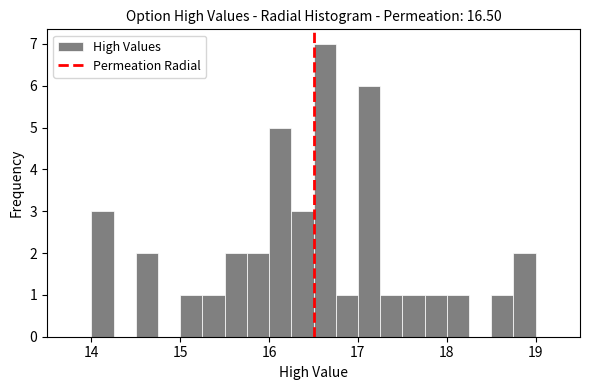

Around what value on the x-axis is the tallest bar? Give the approximate position of its centre, as read against the axis.

16.6